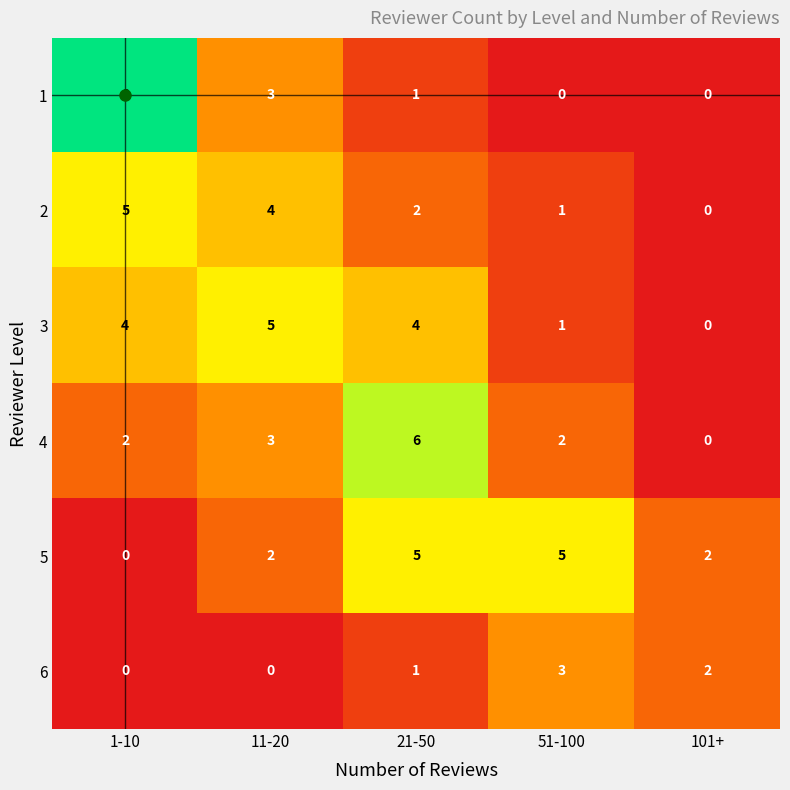

How many series are shown in this chart?

6